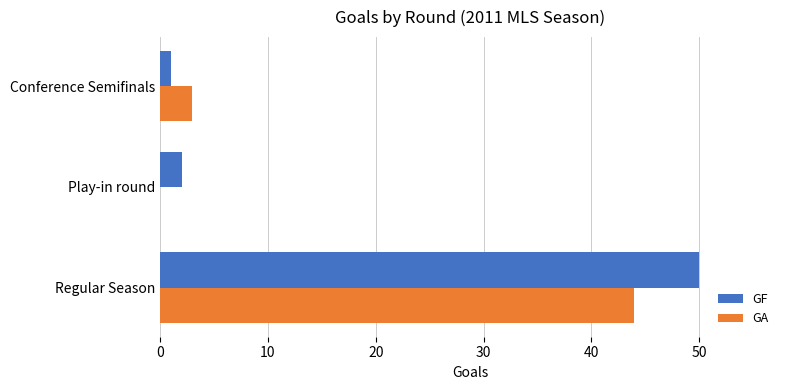

Which series has the largest total across all categories?

GF